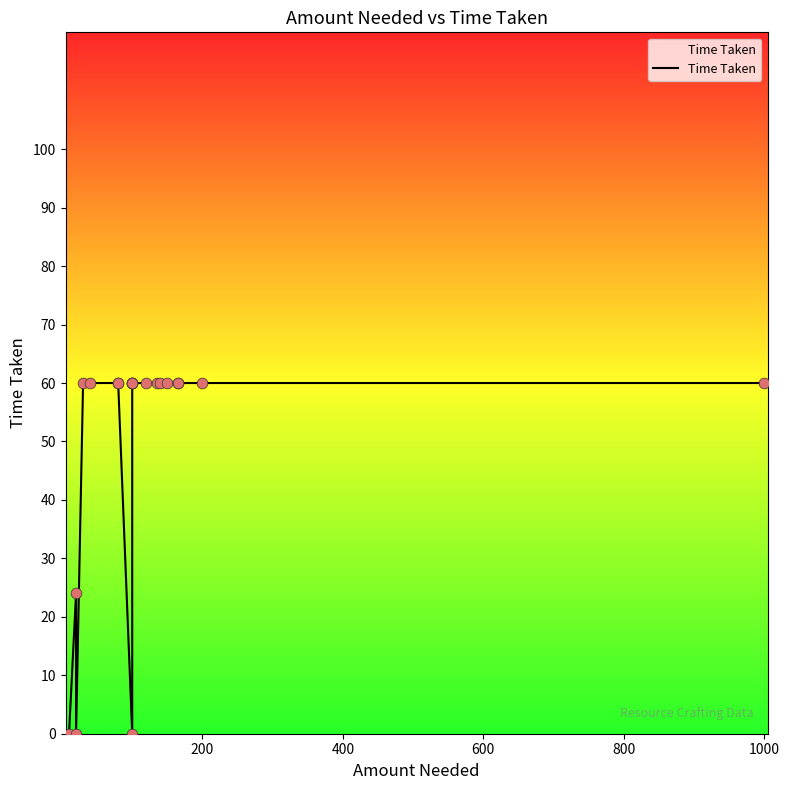

Between 18 and 400, which is larger?

18